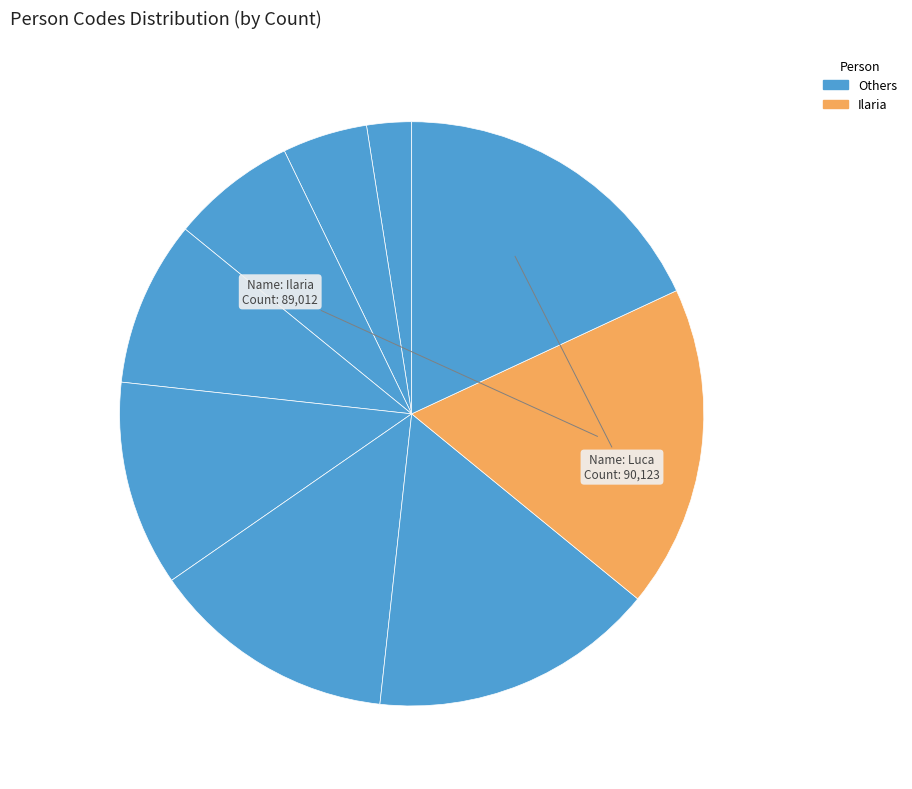

Count the number of slices in the pie.

9